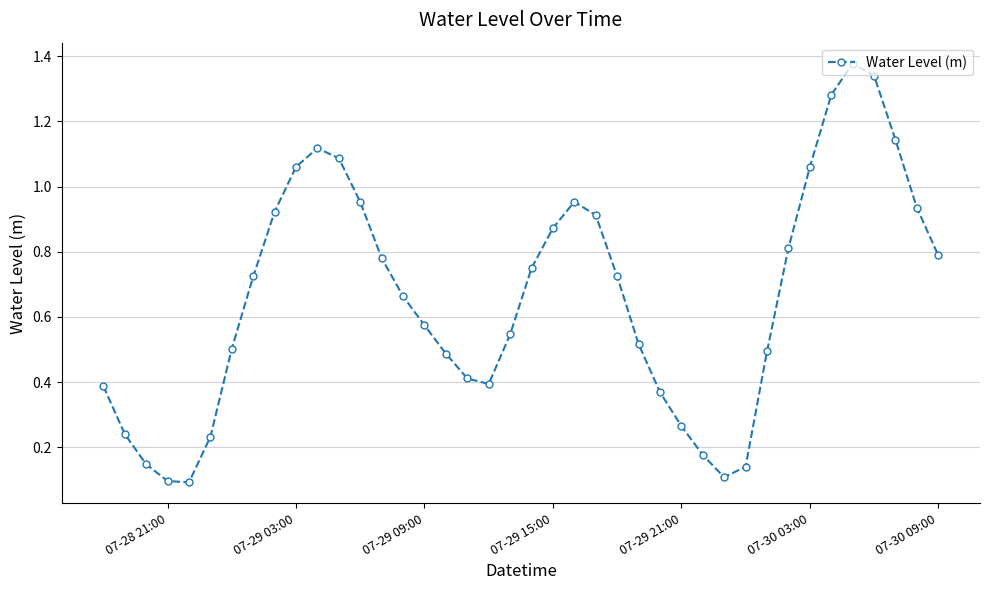

How many interior local valleys (lower than both neighbors) does the data have?

3